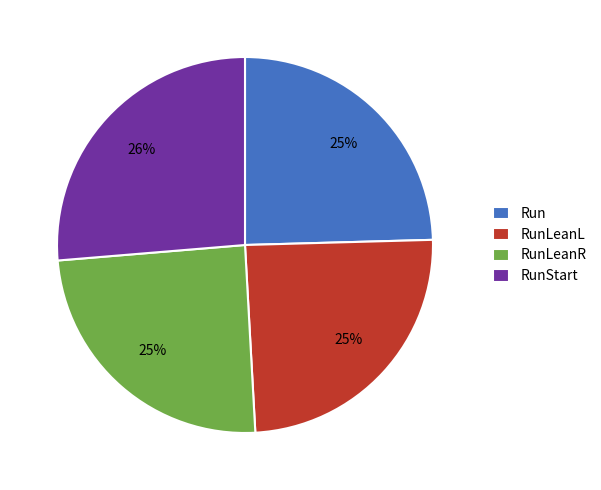

Do RunLeanR and RunLeanL together represent more than half of the pie?

No